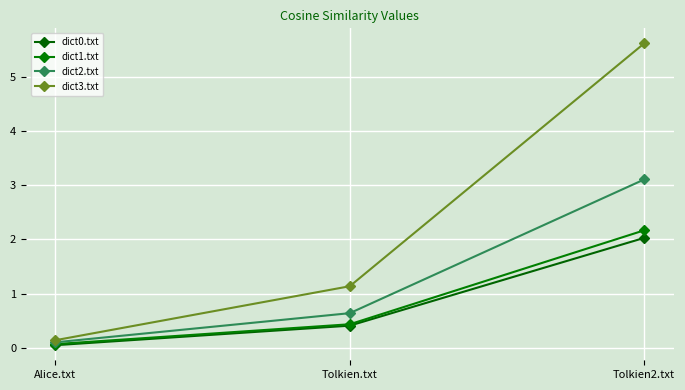

Reading right to left, what are all the values shown in this chart?

dict0.txt: Tolkien2.txt=2.0	Tolkien.txt=0.4	Alice.txt=0.0
dict1.txt: Tolkien2.txt=2.2	Tolkien.txt=0.4	Alice.txt=0.1
dict2.txt: Tolkien2.txt=3.1	Tolkien.txt=0.6	Alice.txt=0.1
dict3.txt: Tolkien2.txt=5.6	Tolkien.txt=1.1	Alice.txt=0.1